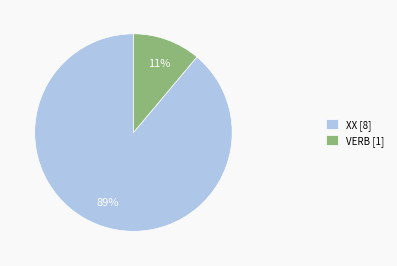

What percentage is the XX [8] slice, to the nearest percent?

89%